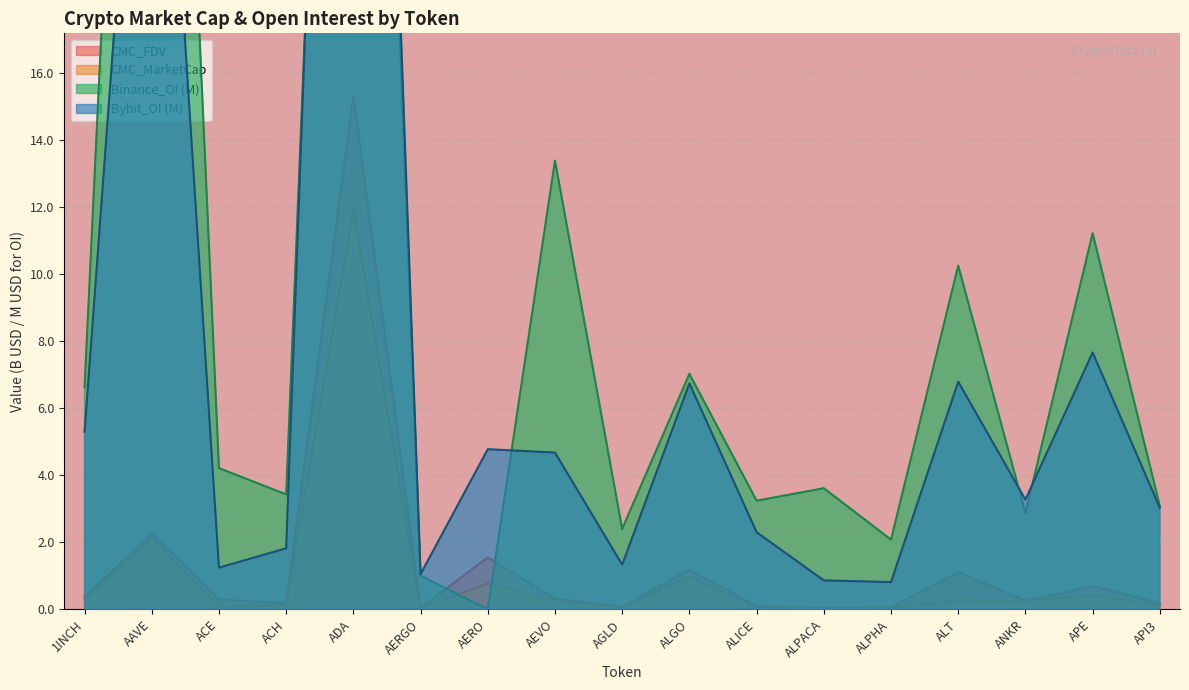

Reading left to right, what are all the values shown in this chart?

CMC_MarketCap: 0.3	2.1	0.1	0.2	11.9	0.0	0.8	0.3	0.1	1.0	0.1	0.0	0.0	0.3	0.3	0.4	0.1
CMC_FDV: 0.4	2.3	0.3	0.2	15.3	0.0	1.5	0.3	0.1	1.2	0.1	0.0	0.1	1.1	0.3	0.7	0.2
Binance_OI: 6.6	48.9	4.2	3.4	52.9	1.0	0.0	13.4	2.4	7.0	3.2	3.6	2.1	10.2	2.9	11.2	3.1
Bybit_OI: 5.3	32.4	1.2	1.8	56.3	1.1	4.8	4.7	1.3	6.7	2.3	0.9	0.8	6.8	3.3	7.7	3.0